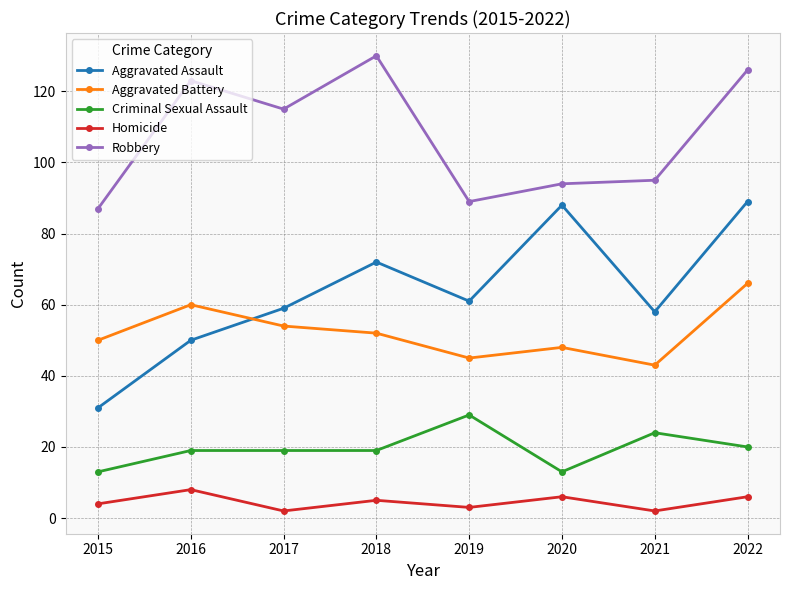

At how many categories does at least one series exceed 104?

4